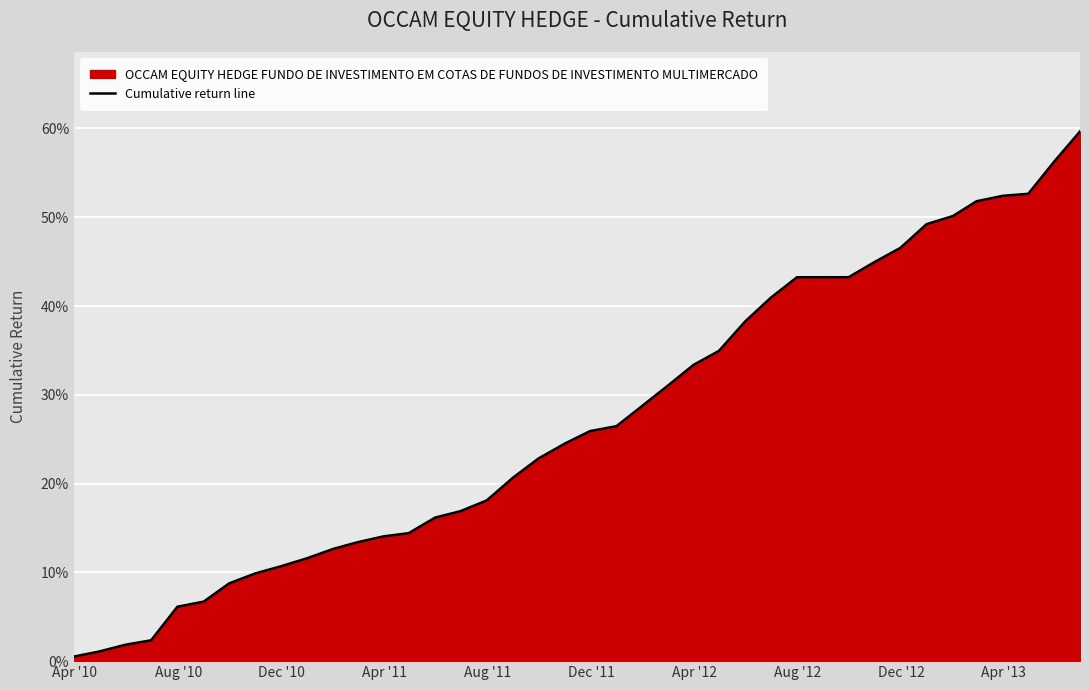

Between Apr '13 and Dec '11, which is larger?

Apr '13